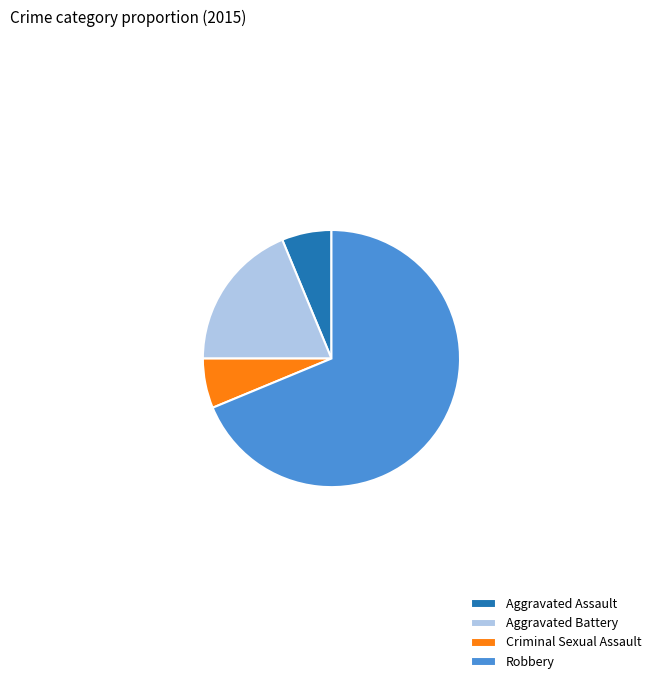

Is Aggravated Assault the majority of the pie?

No